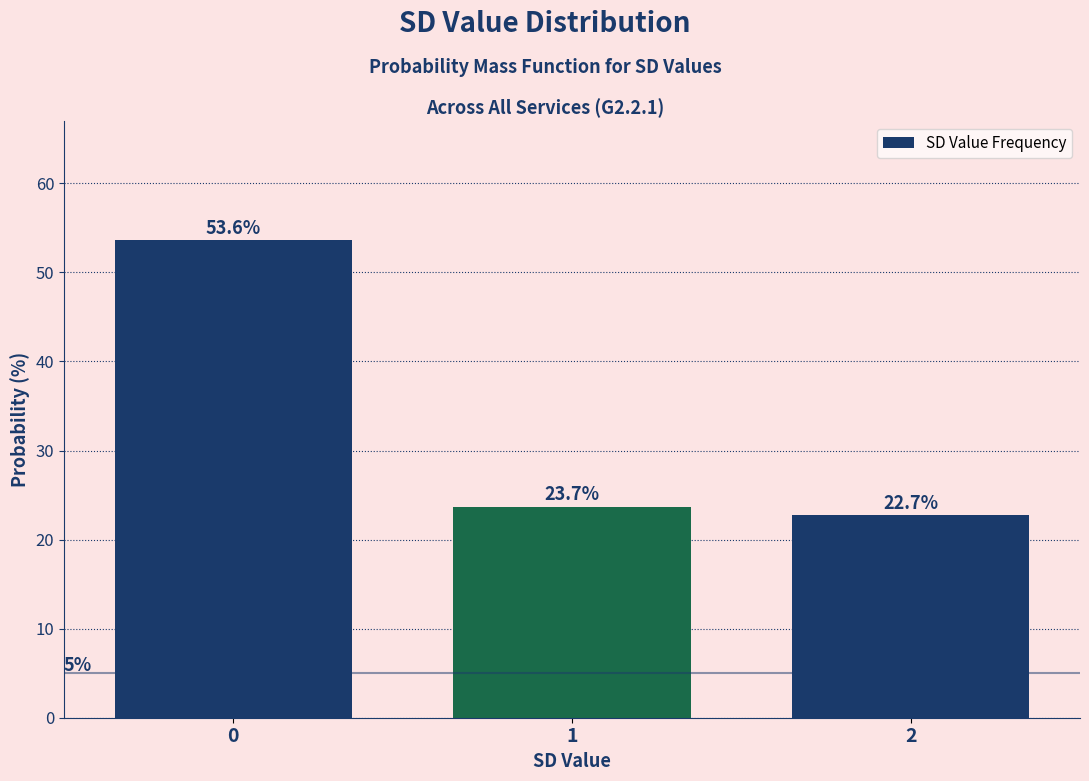

Reading left to right, extract all data points from this chart.

53.6	23.7	22.7